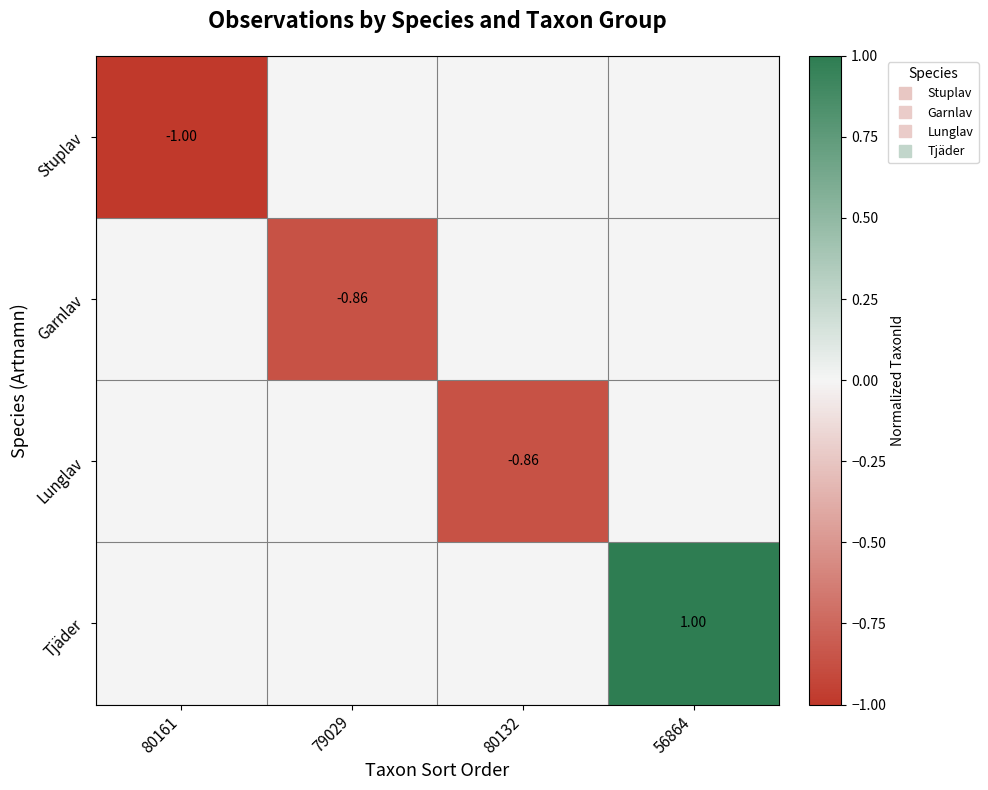

What is the spread (max minus min) of values at 80132?

0.9